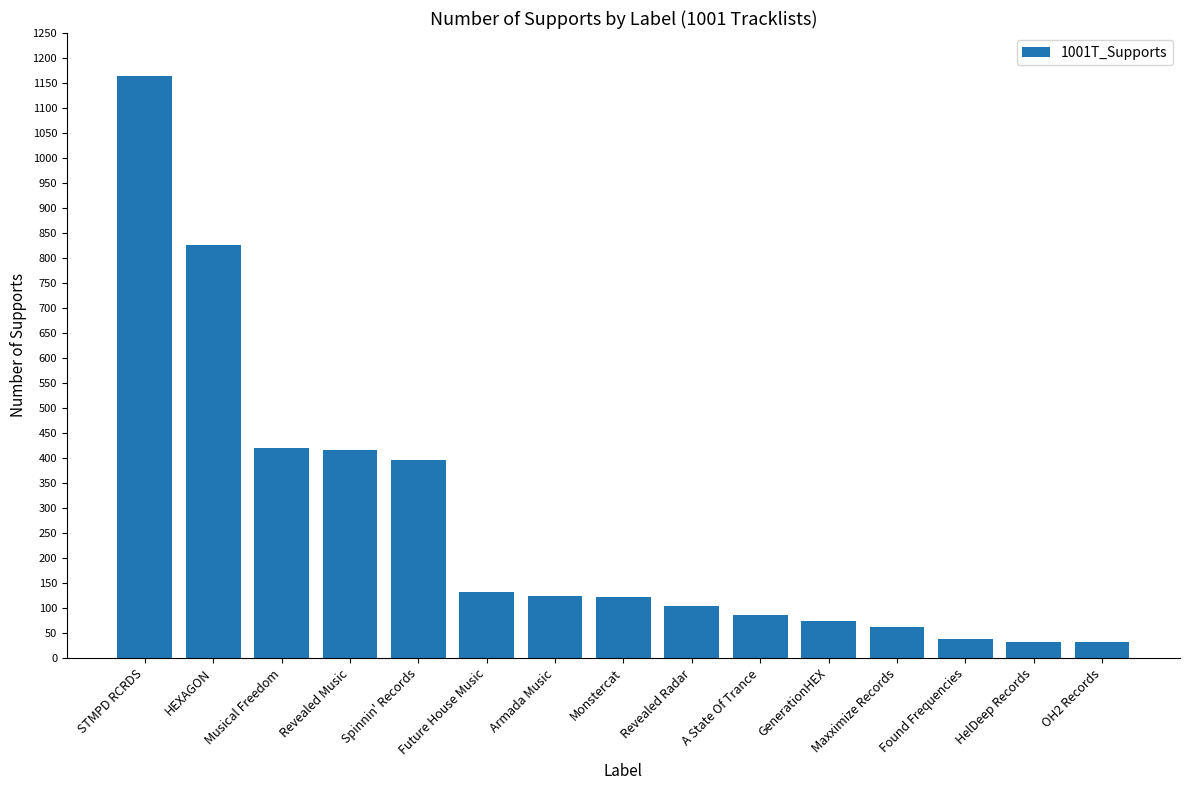

What is the change in value from Future House Music to GenerationHEX?

-57